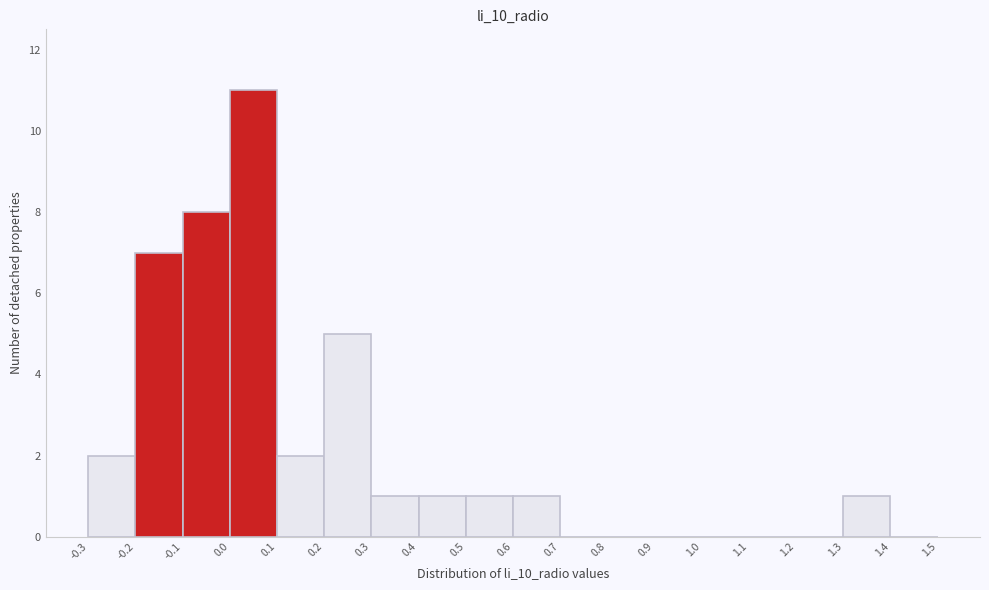

Reading left to right, transcribe this chart: for each bar, give the range it covers on the x-axis and its height. The values are not printed on the chart, so give them approximately, as read against the axis.

-0.3 to -0.2: 2
-0.2 to -0.1: 7
-0.1 to 0.0: 8
0.0 to 0.1: 11
0.1 to 0.2: 2
0.2 to 0.3: 5
0.3 to 0.4: 1
0.4 to 0.5: 1
0.5 to 0.6: 1
0.6 to 0.7: 1
0.7 to 0.8: 0
0.8 to 0.9: 0
0.9 to 1.0: 0
1.0 to 1.1: 0
1.1 to 1.2: 0
1.2 to 1.3: 0
1.3 to 1.4: 1
1.4 to 1.5: 0